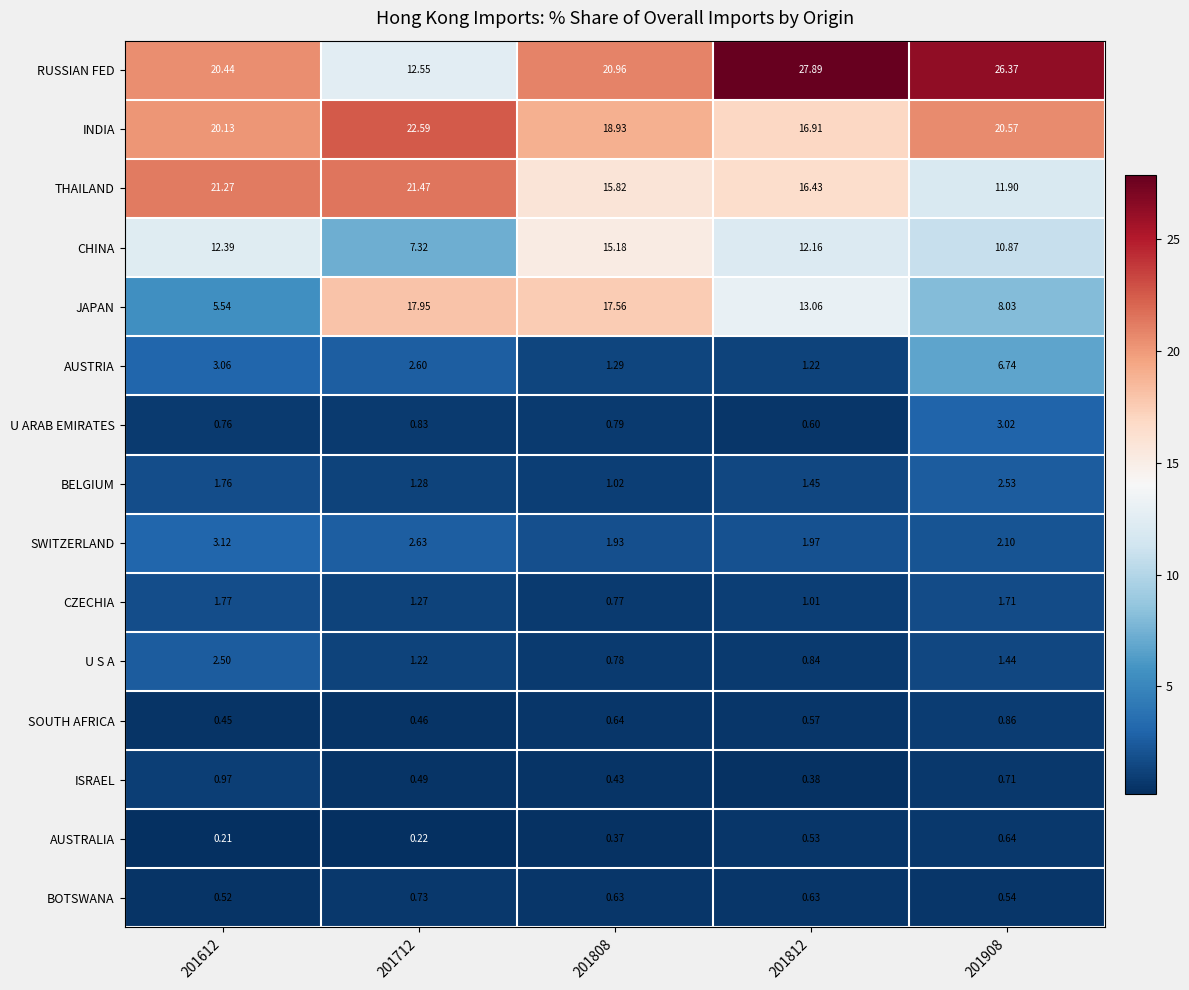

Rank the series by their maximum value, from highest to lowest.

RUSSIAN FED, INDIA, THAILAND, JAPAN, CHINA, AUSTRIA, SWITZERLAND, U ARAB EMIRATES, BELGIUM, U S A, CZECHIA, ISRAEL, SOUTH AFRICA, BOTSWANA, AUSTRALIA